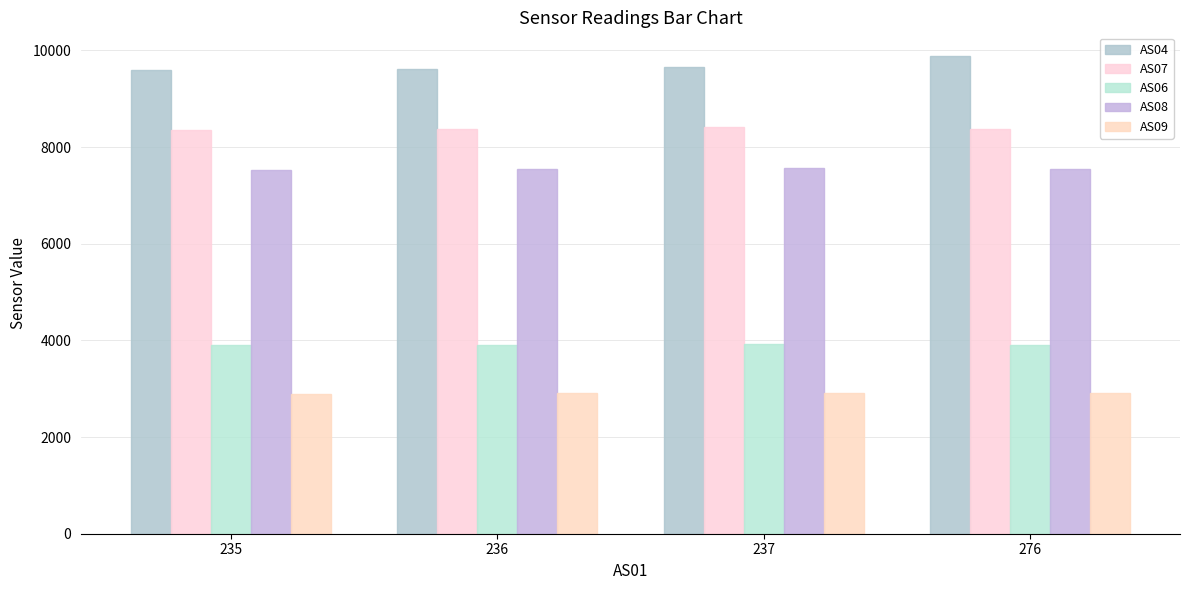

What is the total value across all series at 236?

32361.2